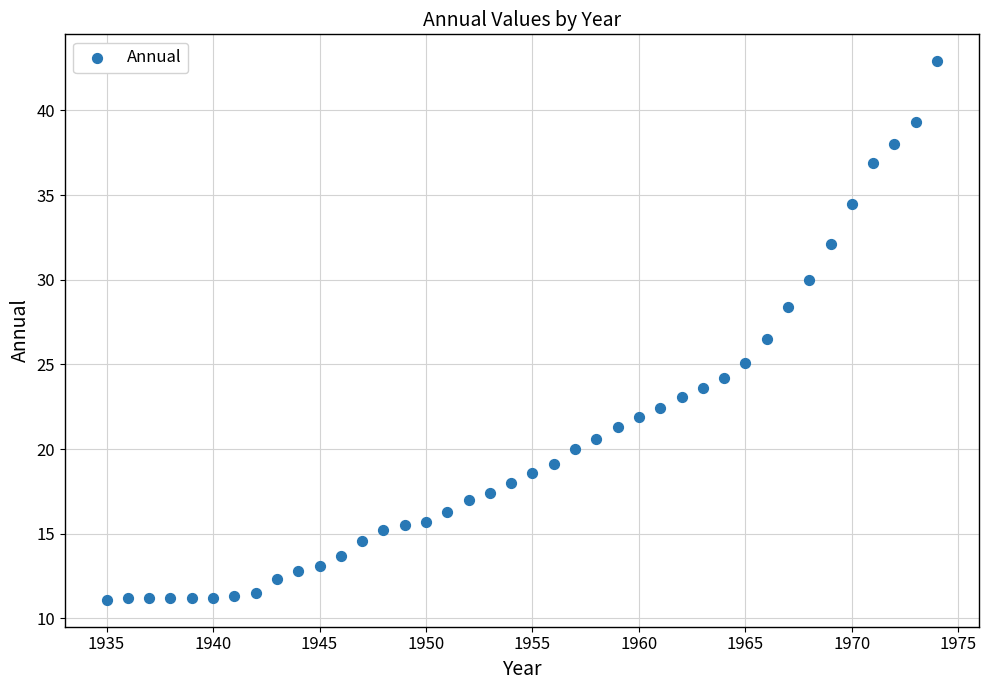

What Y value in the scatter plot is closest to 27?

26.5